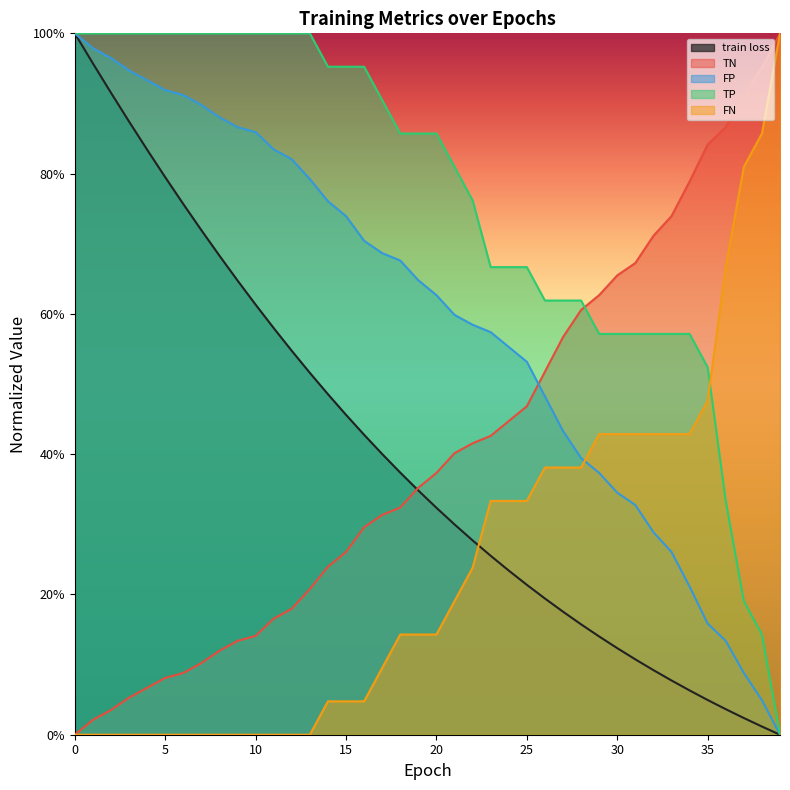

What is the difference between the maximum and minimum values in the train loss series?

1.0